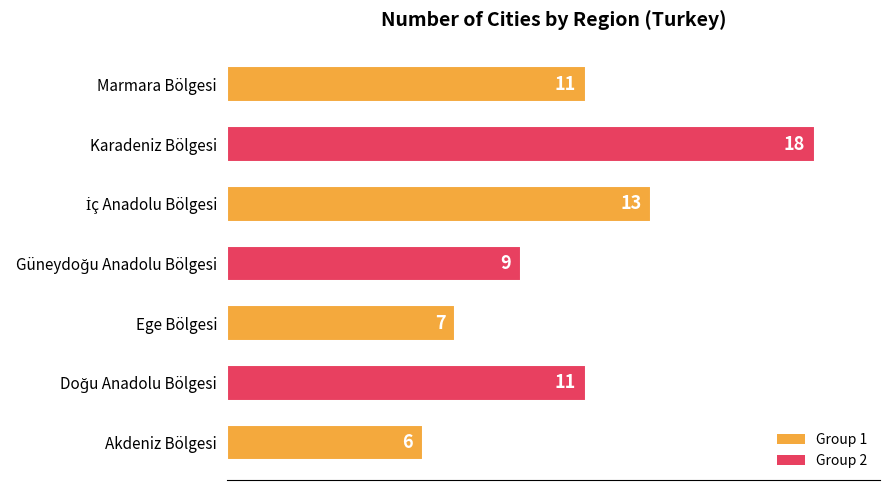

What is the approximate value at Marmara Bölgesi, to the nearest 5?

10